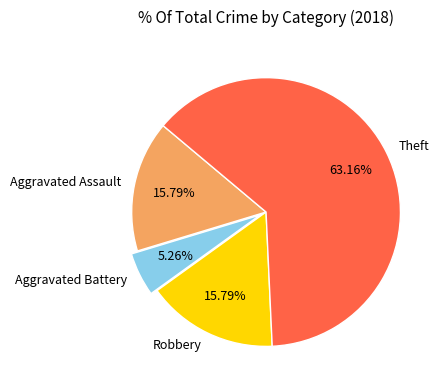

How many segments does this pie chart have?

4